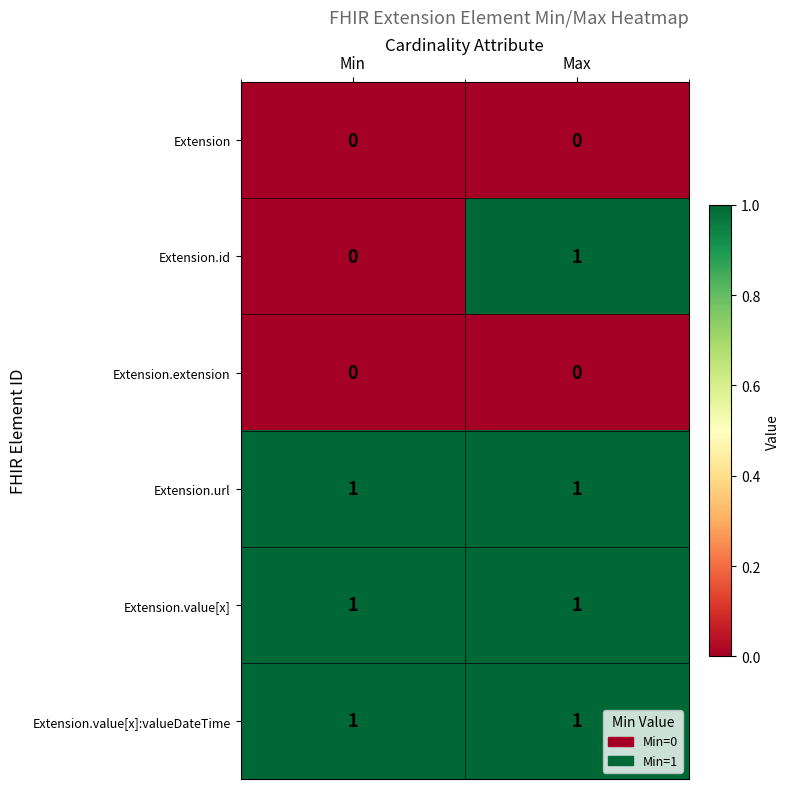

At which category is the sum across all series the highest?

Max